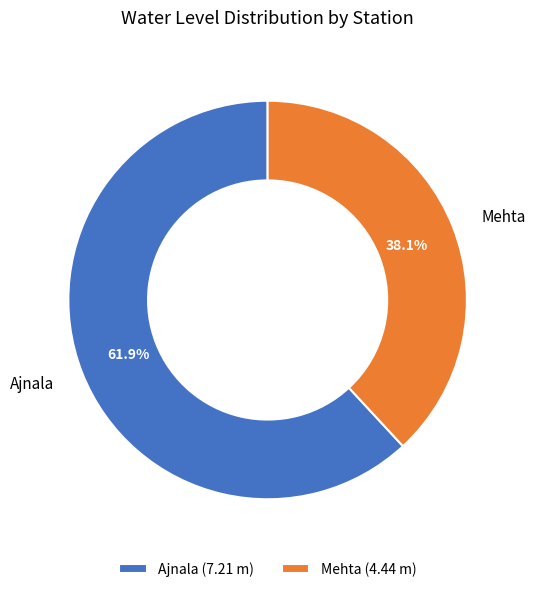

What percentage do Ajnala and Mehta together represent?

100.0%